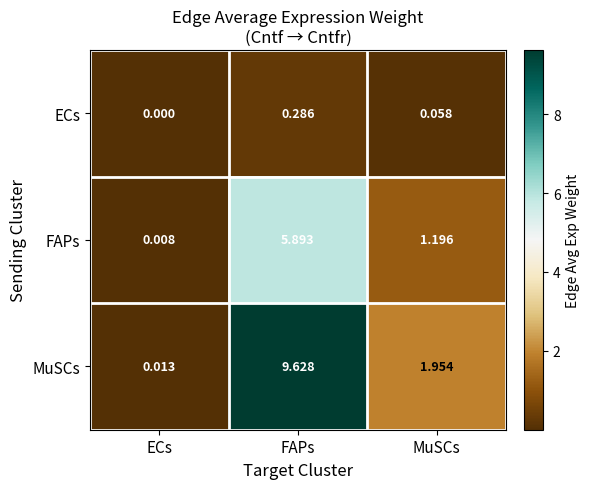

Which series has the largest range (max minus min)?

MuSCs